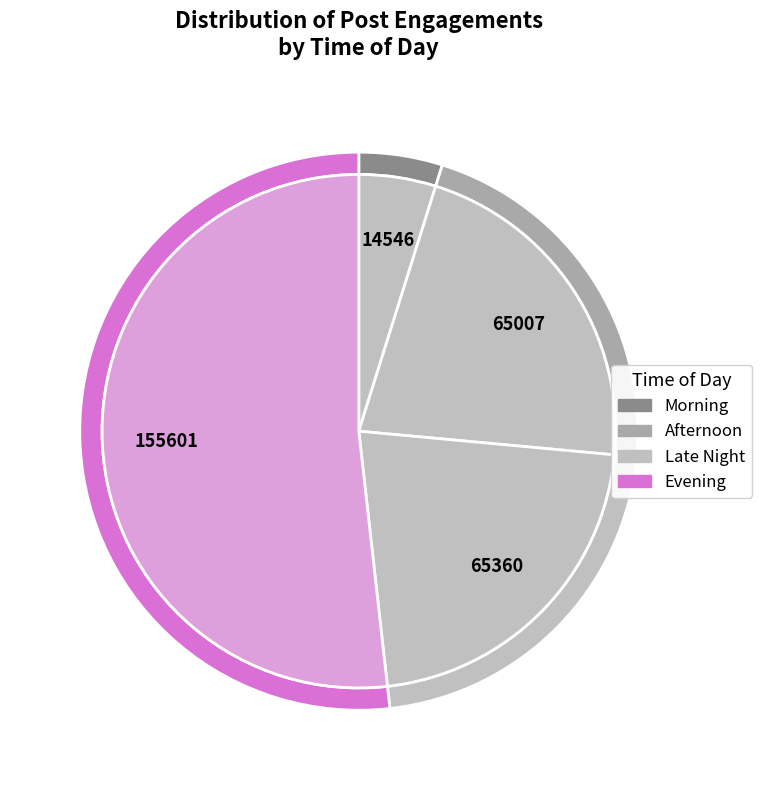

What is the majority slice?

Evening